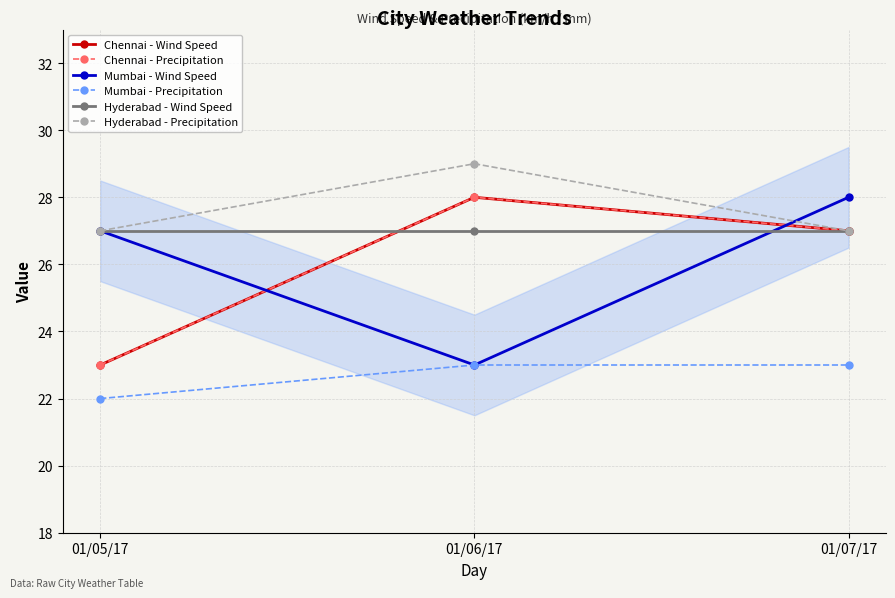

Rank the series at 01/06/17 from highest to lowest value.

Hyderabad - Precipitation, Chennai - Wind Speed, Chennai - Precipitation, Hyderabad - Wind Speed, Mumbai - Wind Speed, Mumbai - Precipitation